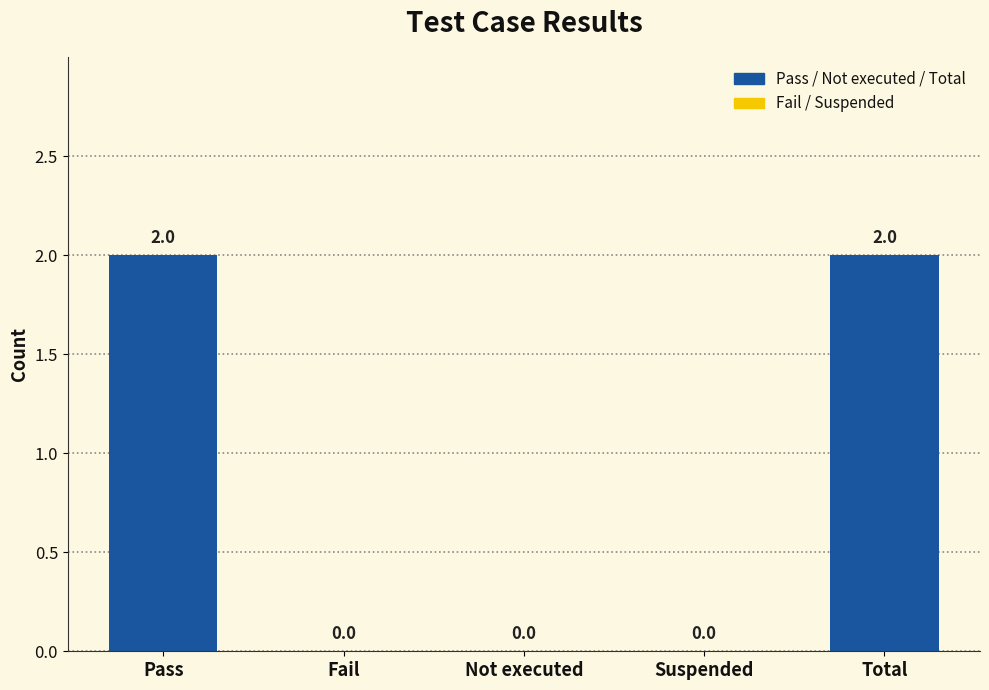

Which has a higher value, Fail or Pass?

Pass